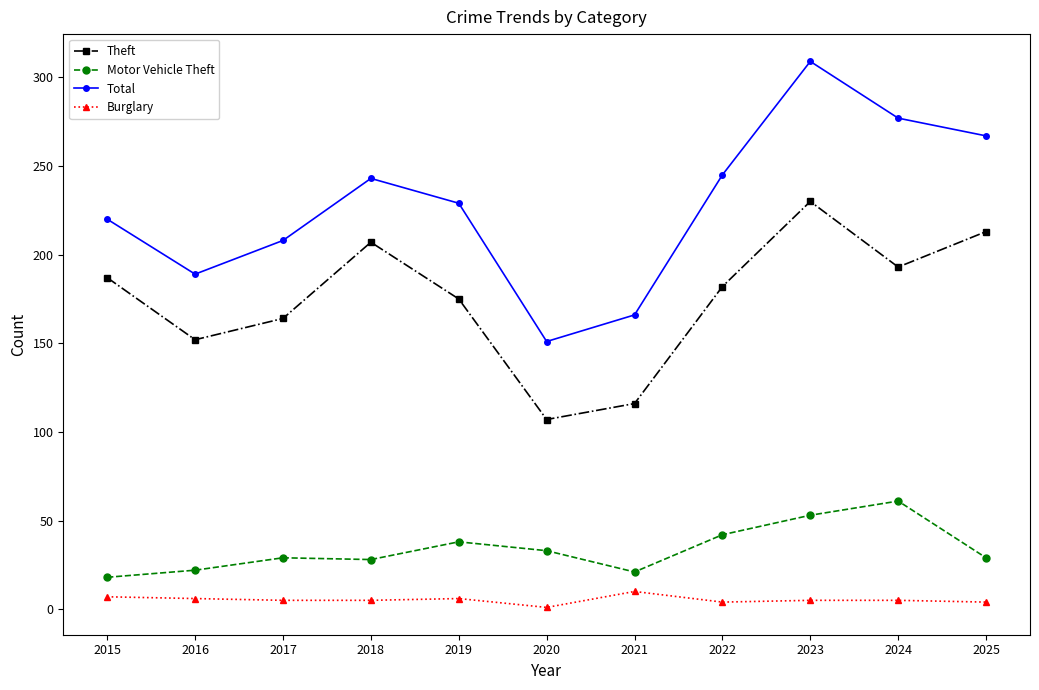

Is this an area chart (filled region under the line)?

No